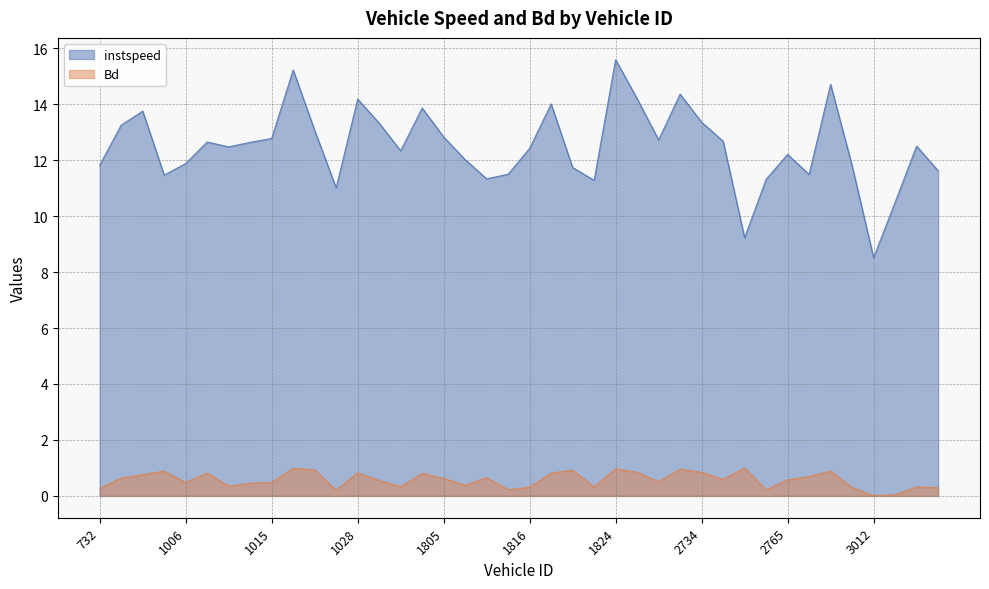

What are all the series names shown in the legend?

instspeed, Bd